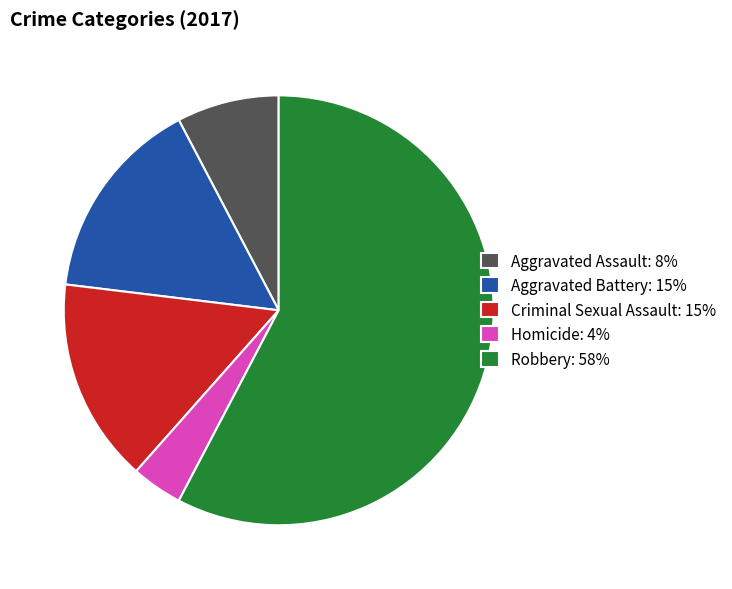

Which slice is the largest?

Robbery